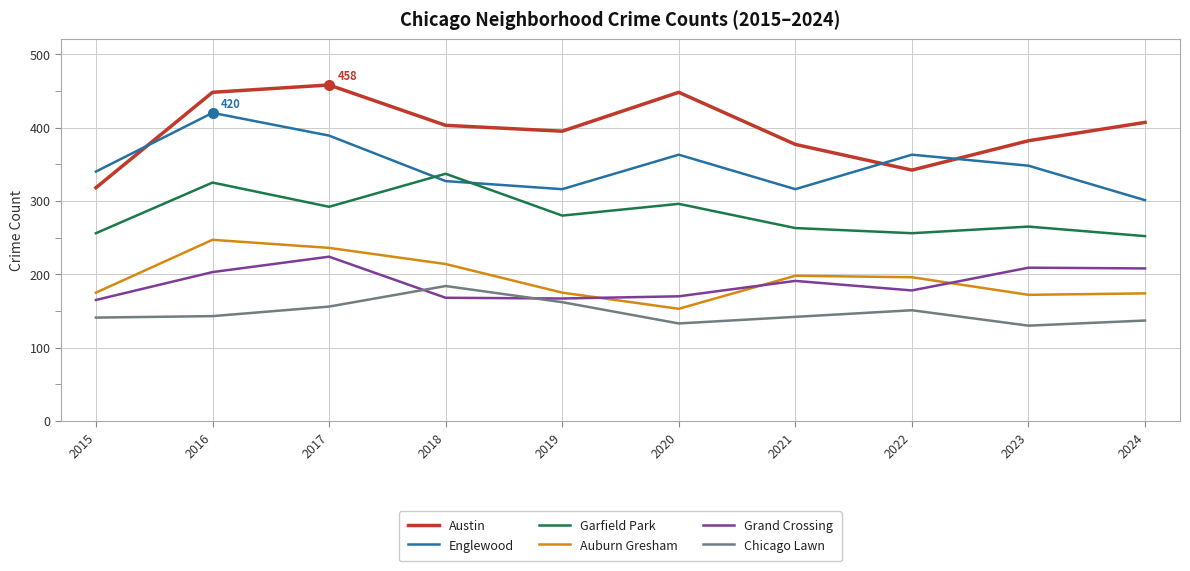

True or false: Englewood has a value of 138 at 2024.

False